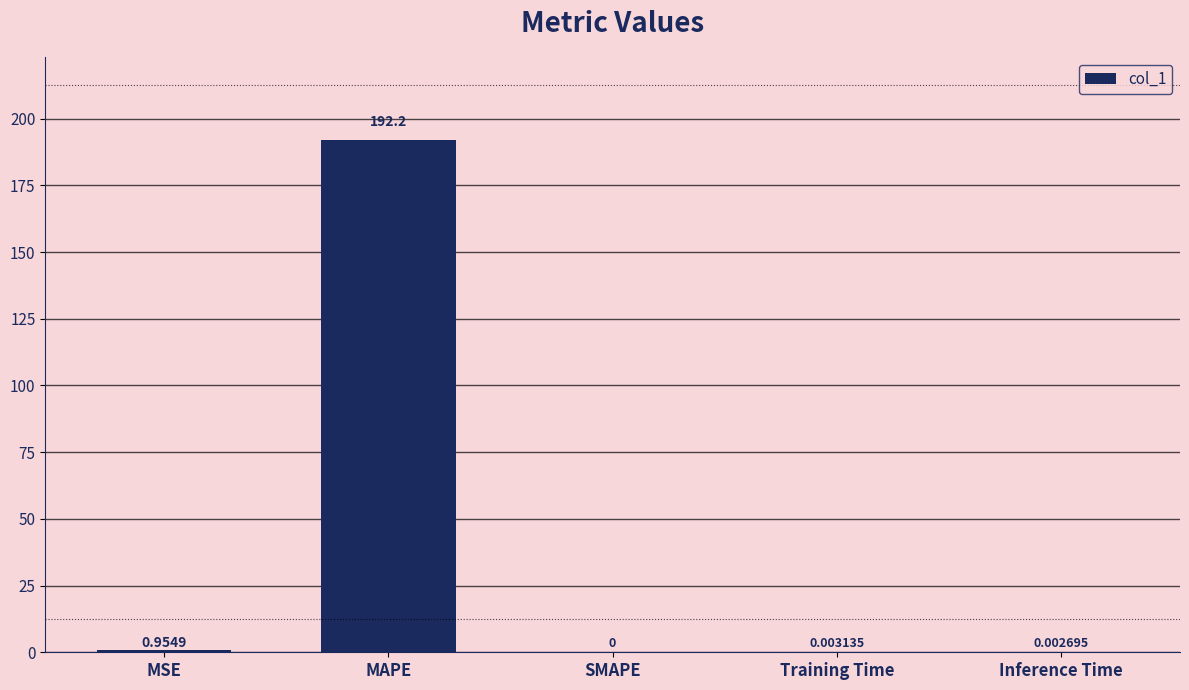

The chart shows a value of 101.1 at SMAPE. True or false?

False